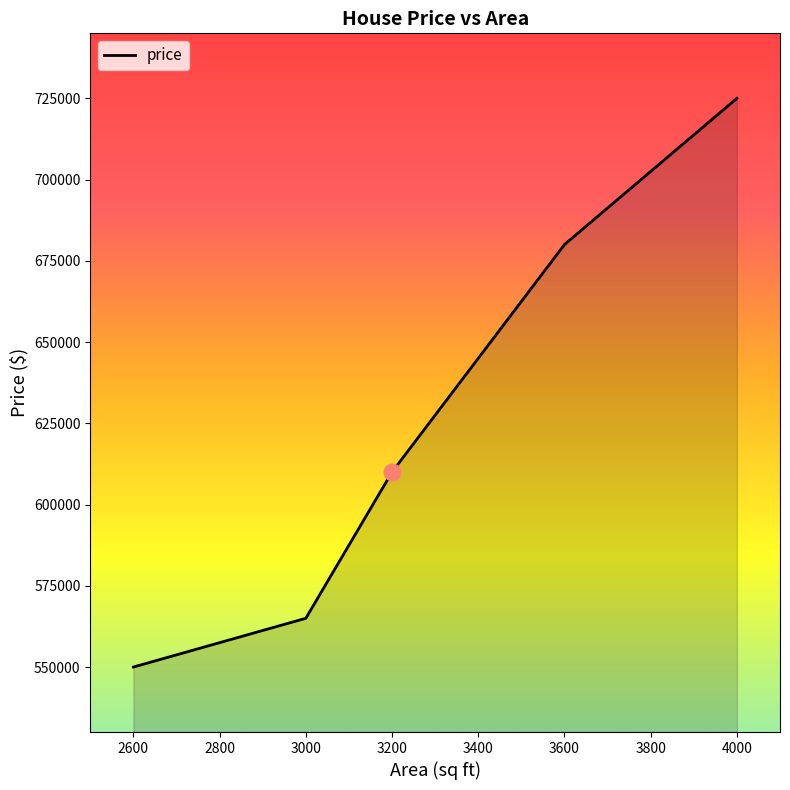

What value does the data have at 2600, to the nearest 10?

550000